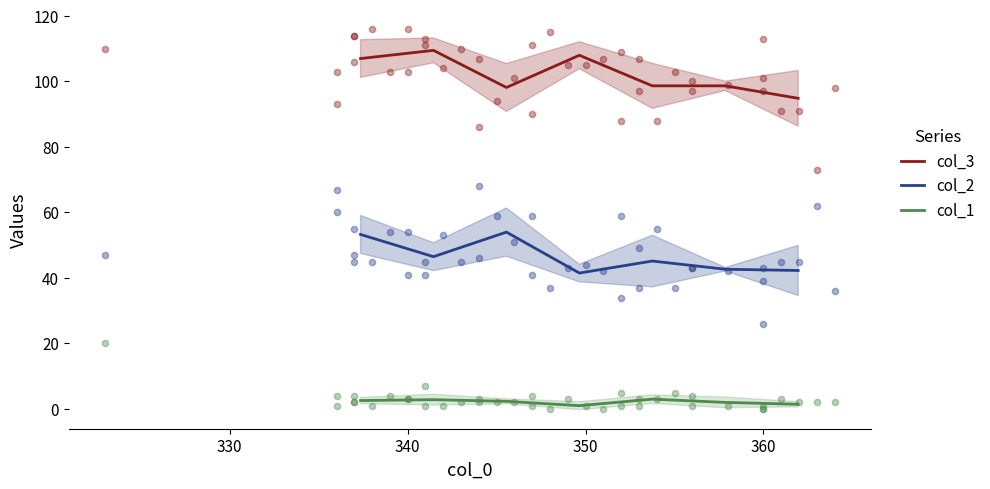

Is the value of col_1 at 340 greater than the value of col_3 at 8?

No